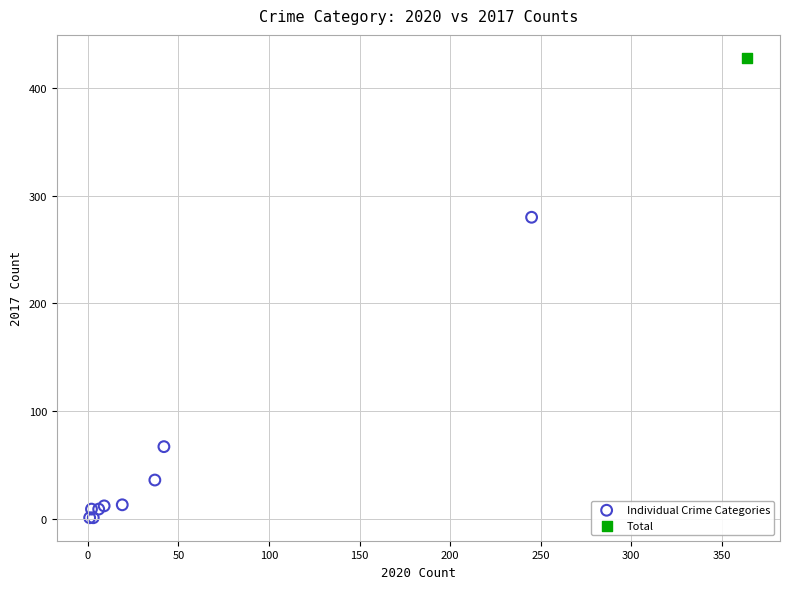

What are all the series names shown in the legend?

Individual Crime Categories, Total